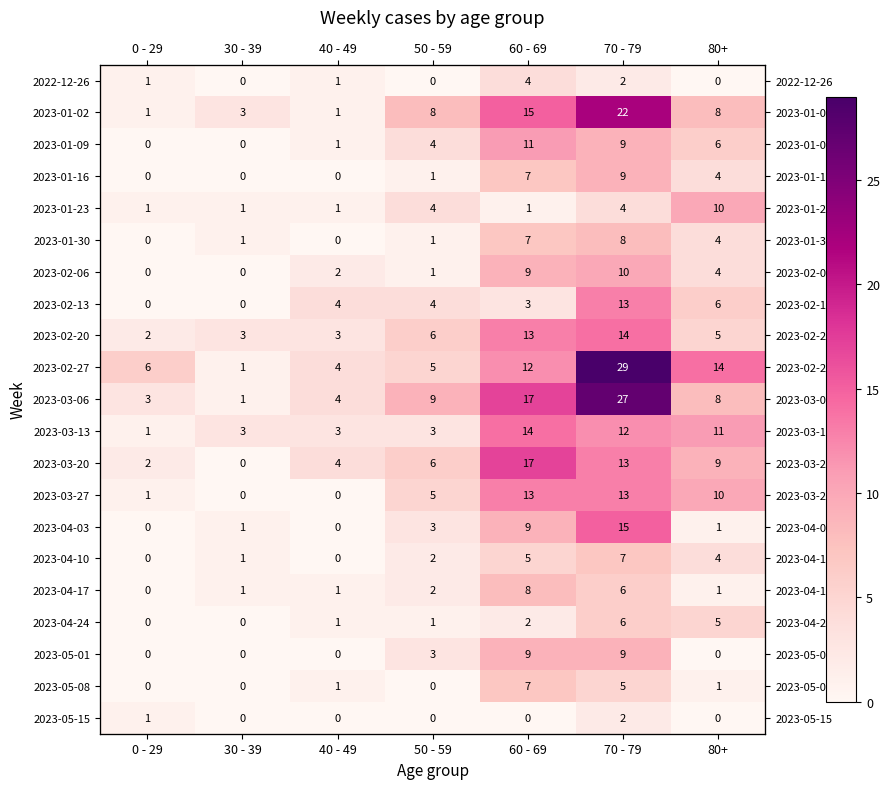

The 2023-02-06 series shows 0 at 0 - 29. True or false?

True